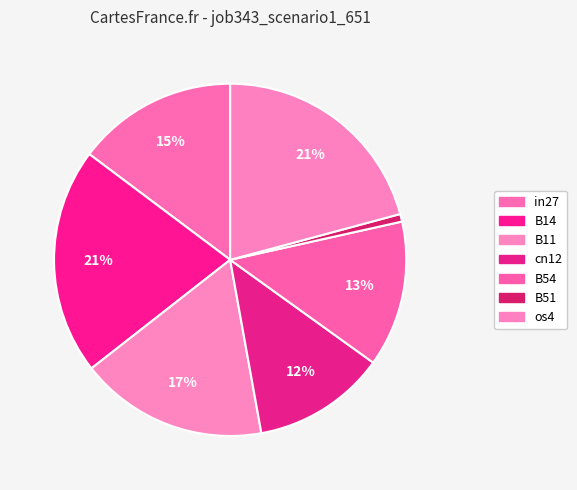

To the nearest percent, what percentage of the pie is B51?

1%